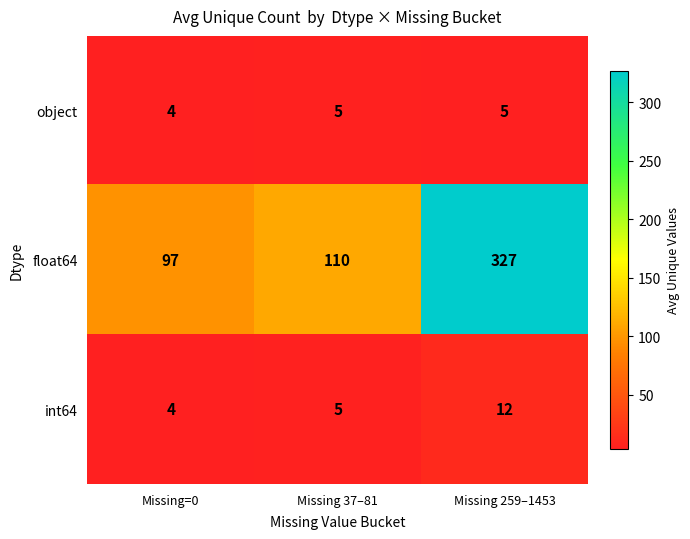

At how many categories does at least one series exceed 184?

1